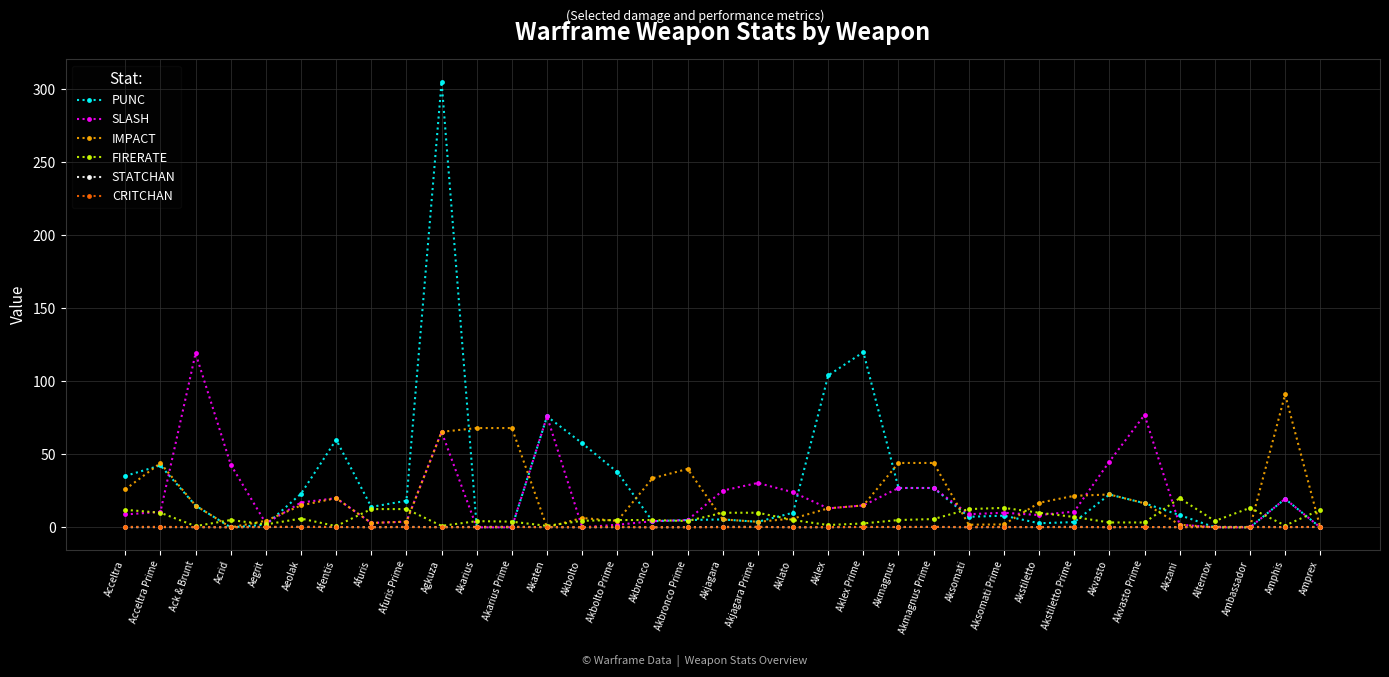

What is the difference between the maximum and minimum values in the CRITCHAN series?

0.3